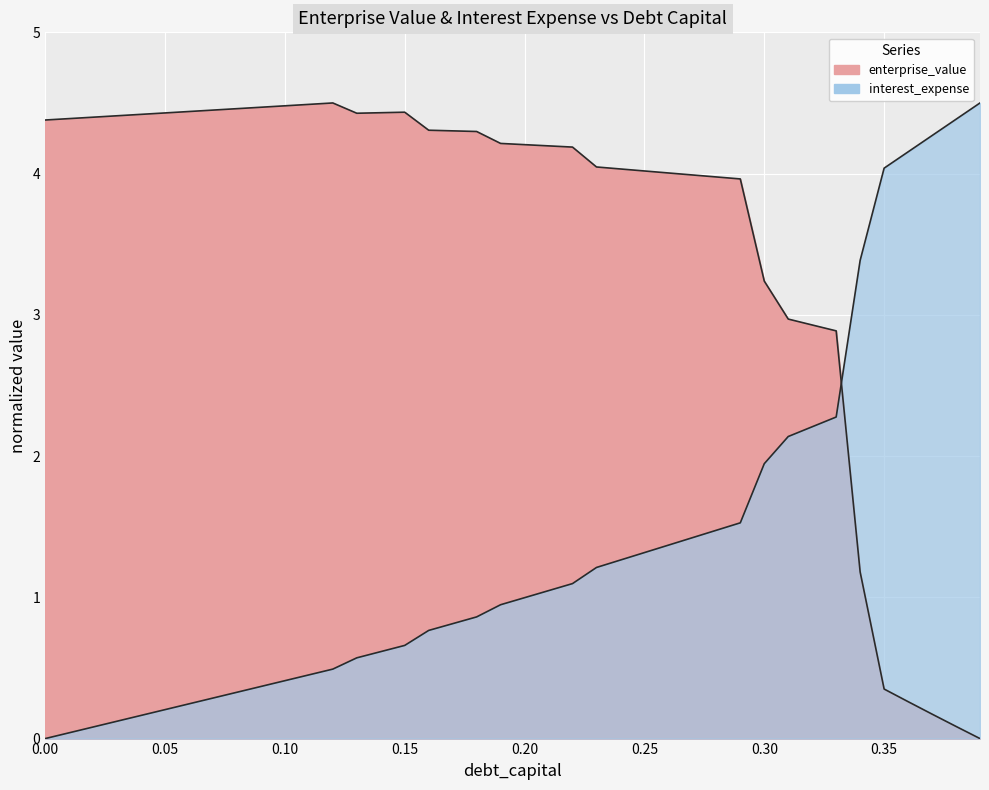

List the labels in order of interest_expense value, largest first.

0.39, 0.38, 0.37, 0.36, 0.35, 0.34, 0.33, 0.32, 0.31, 0.3, 0.29, 0.28, 0.27, 0.26, 0.25, 0.24, 0.23, 0.22, 0.21, 0.2, 0.19, 0.18, 0.17, 0.16, 0.15, 0.14, 0.13, 0.12, 0.11, 0.1, 0.09, 0.08, 0.07, 0.06, 0.05, 0.04, 0.03, 0.02, 0.01, 0.0